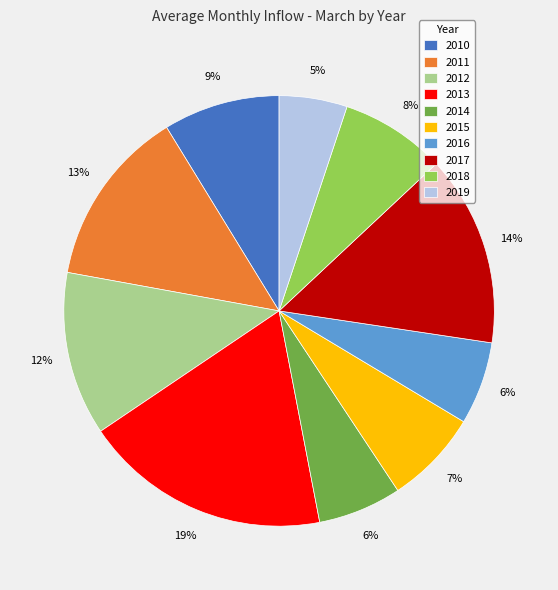

Does 2014 represent more than half of the total?

No